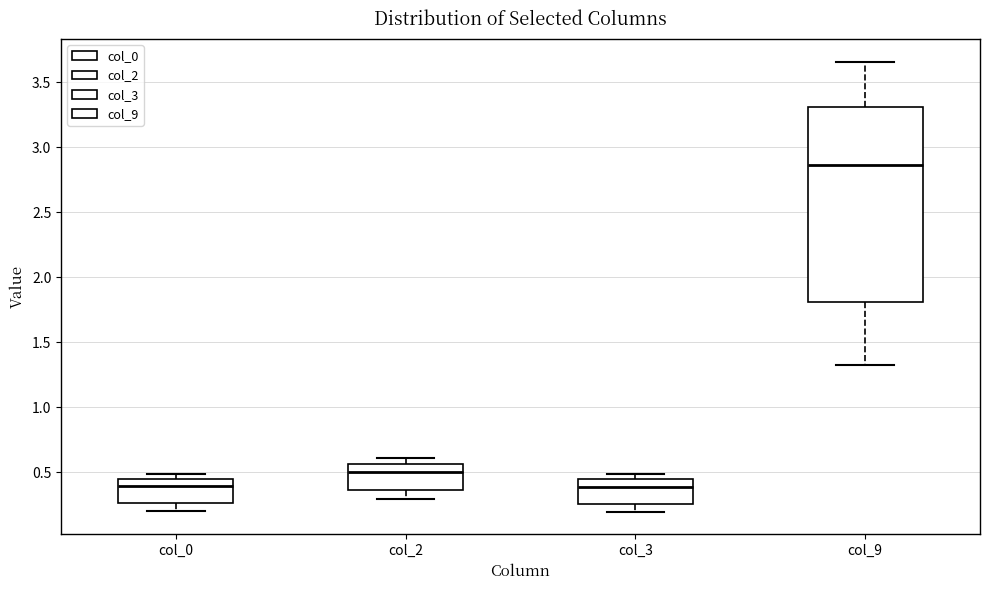

Which box is the tallest, from its lower edge to its upper edge?

col_9